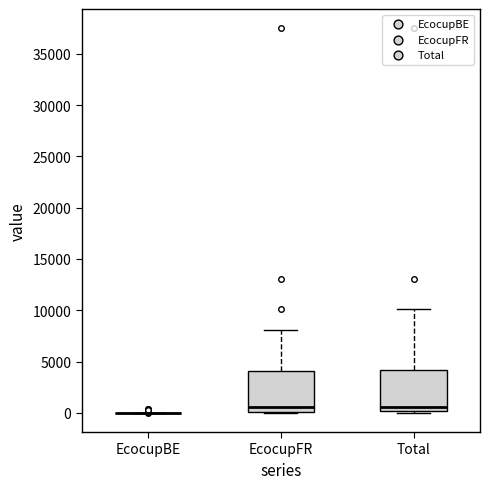

Where does the upper whisker of the box for Total end on the y-axis? The values are not printed on the chart, so give them approximately, as read against the axis.

10000